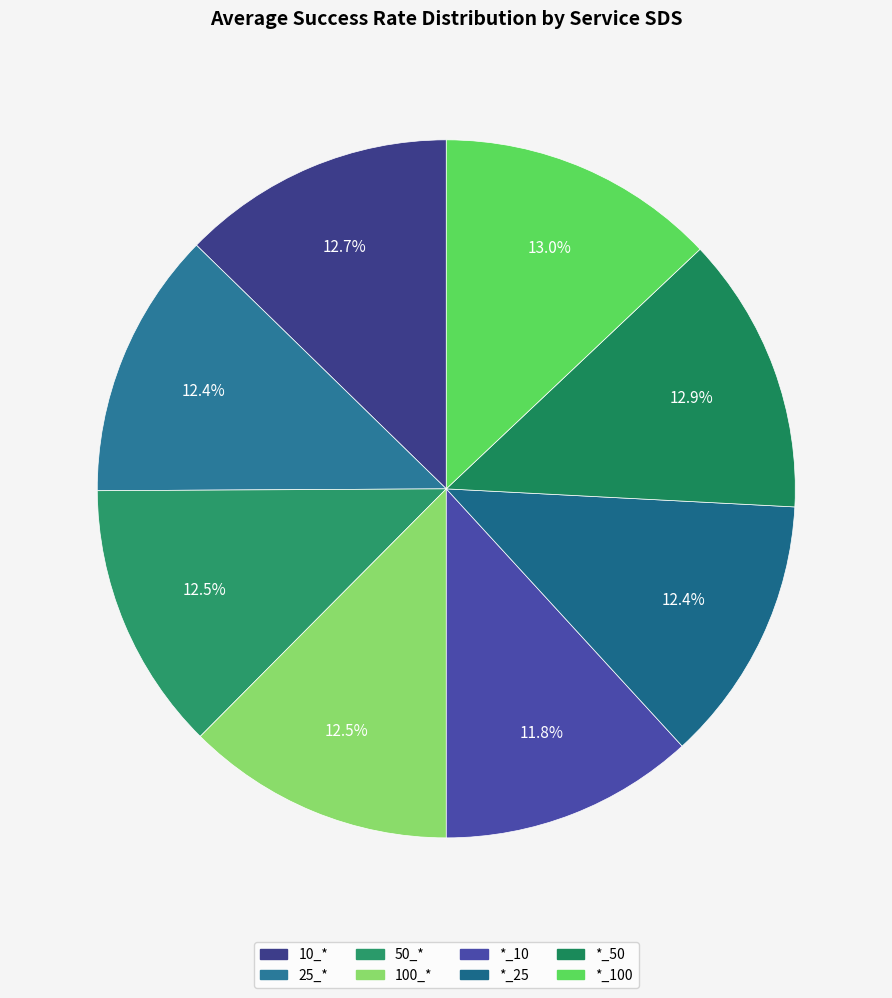

Which category has the biggest portion of the pie?

*_100